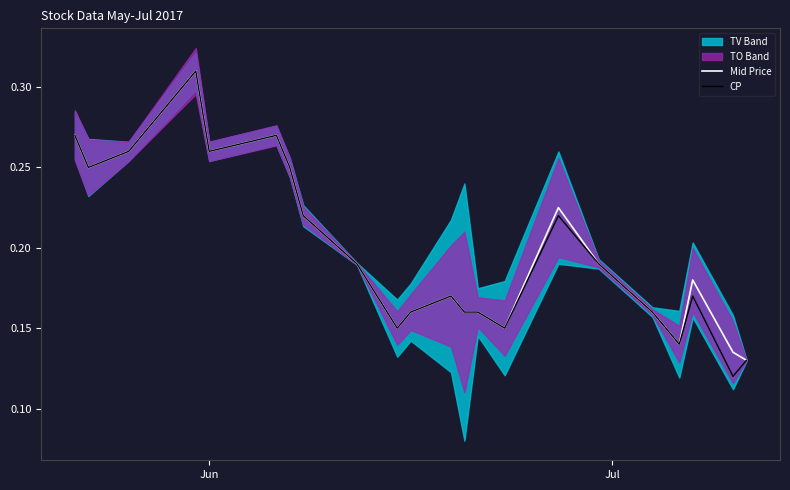

True or false: Mid Price has a value of 0.2 at 9.

False